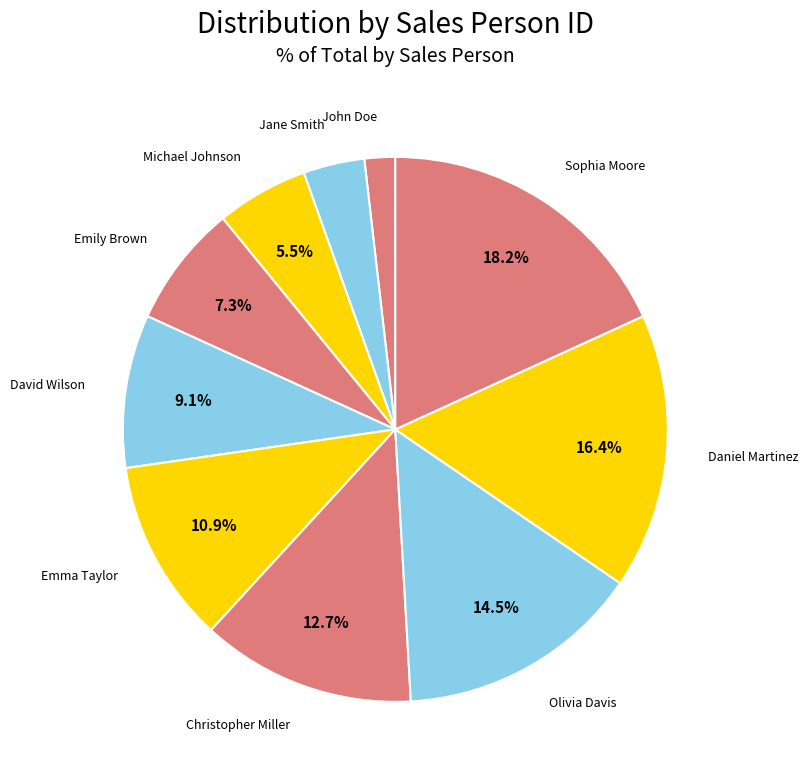

How many slices are in this pie chart?

10